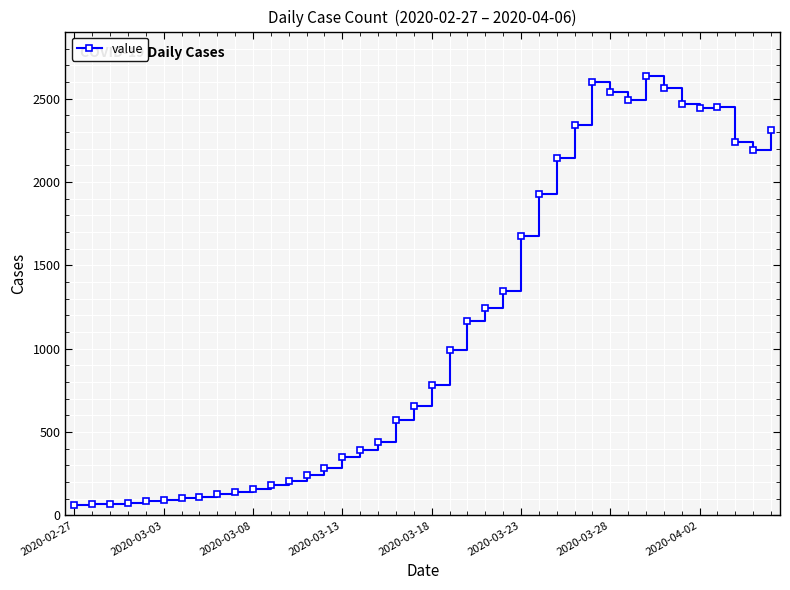

What is the greatest value displayed?

2638